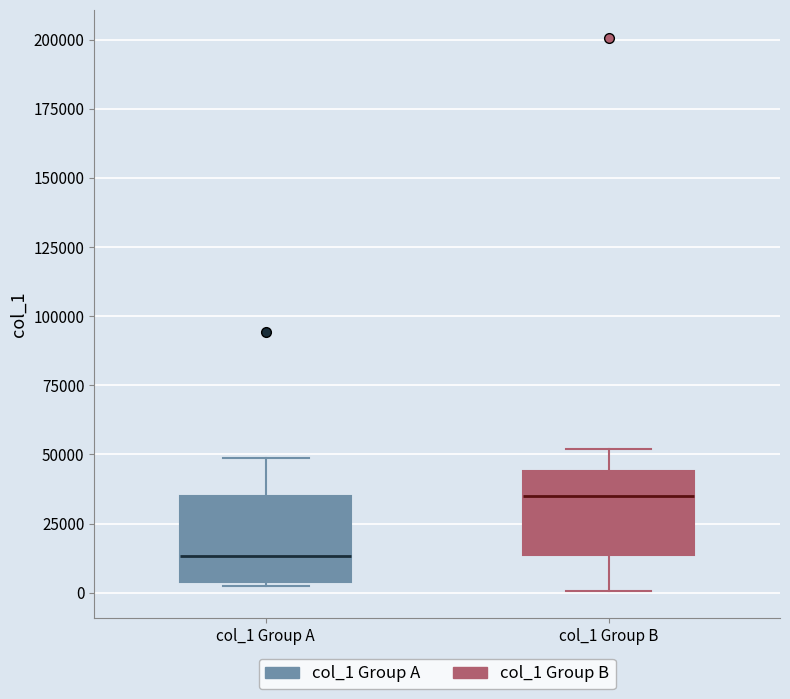

Reading left to right, read every box against the y-axis: the position of its median line, the range the box covers, and the ends of its whiskers. The values are not printed on the chart, so give them approximately, as read against the axis.

col_1 Group A: median 15000, box 5000 to 35000, whiskers 5000 to 50000
col_1 Group B: median 35000, box 15000 to 45000, whiskers 0 to 50000